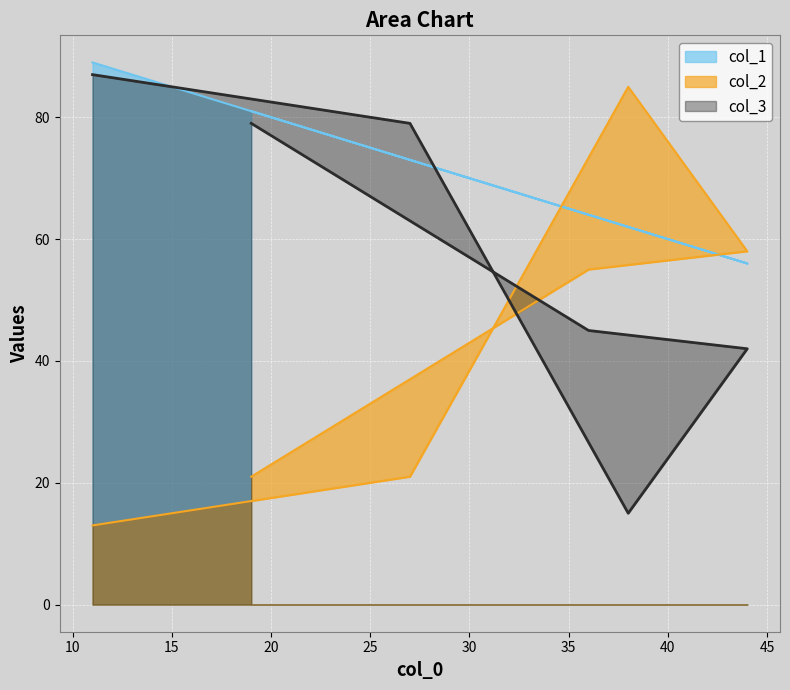

Where is the first local minimum for col_1?

44